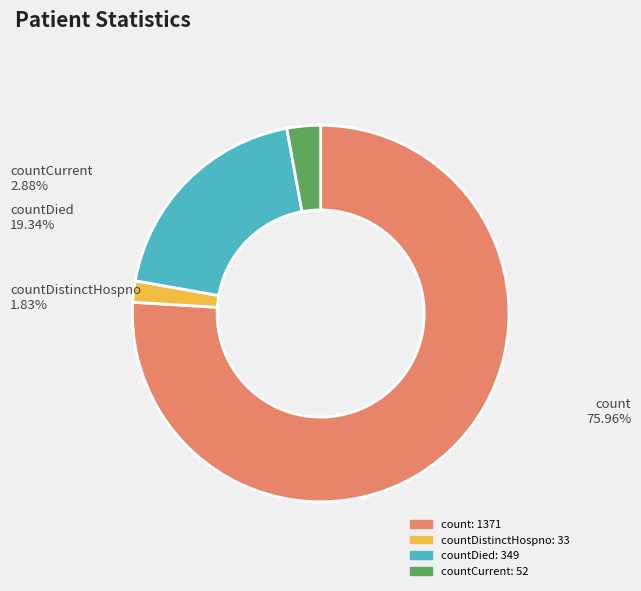

Does any single category account for the majority?

Yes